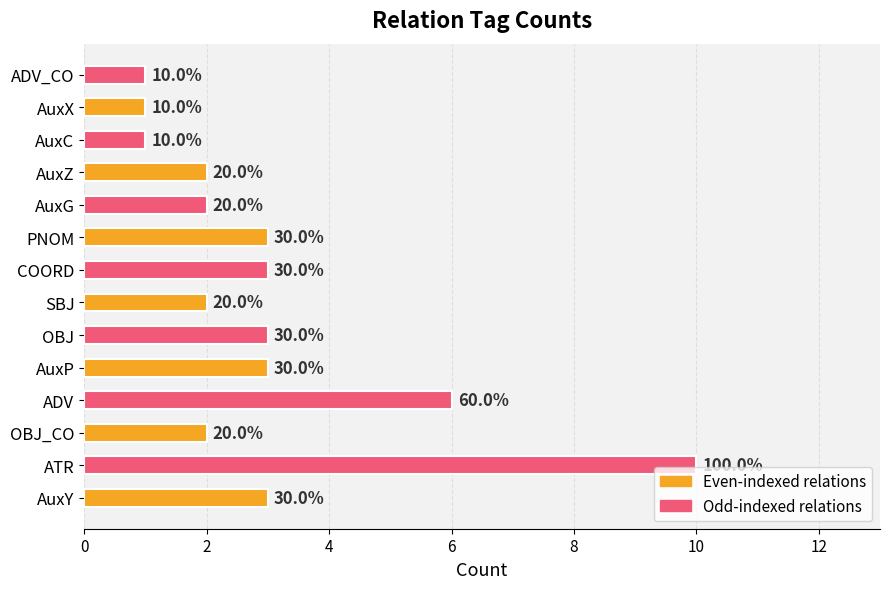

How many bars are there in total?

14